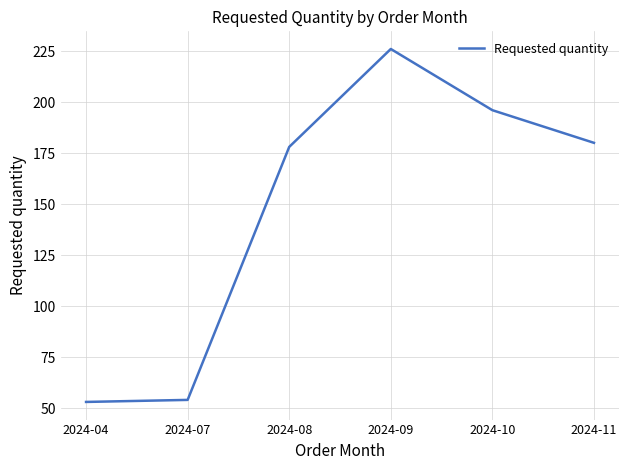

Is it true that the value at 2024-08 is 178?

True